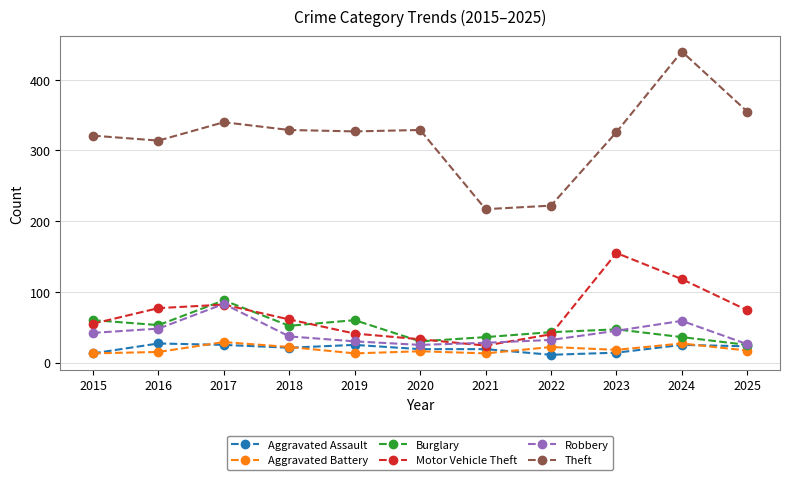

How many data points in Aggravated Assault are less than 21?

5